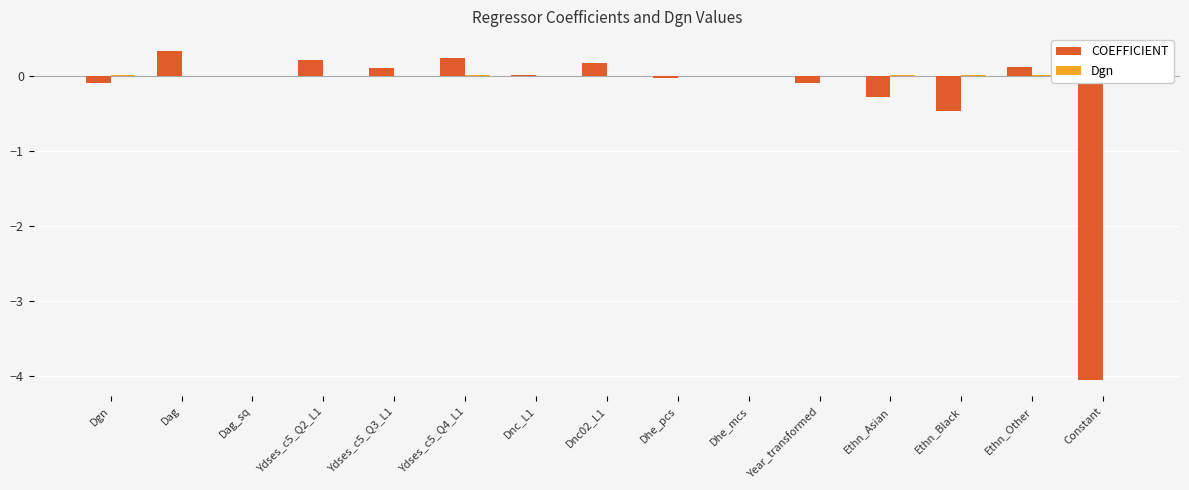

Which series changed the most between Dag_sq and Ydses_c5_Q3_L1?

COEFFICIENT